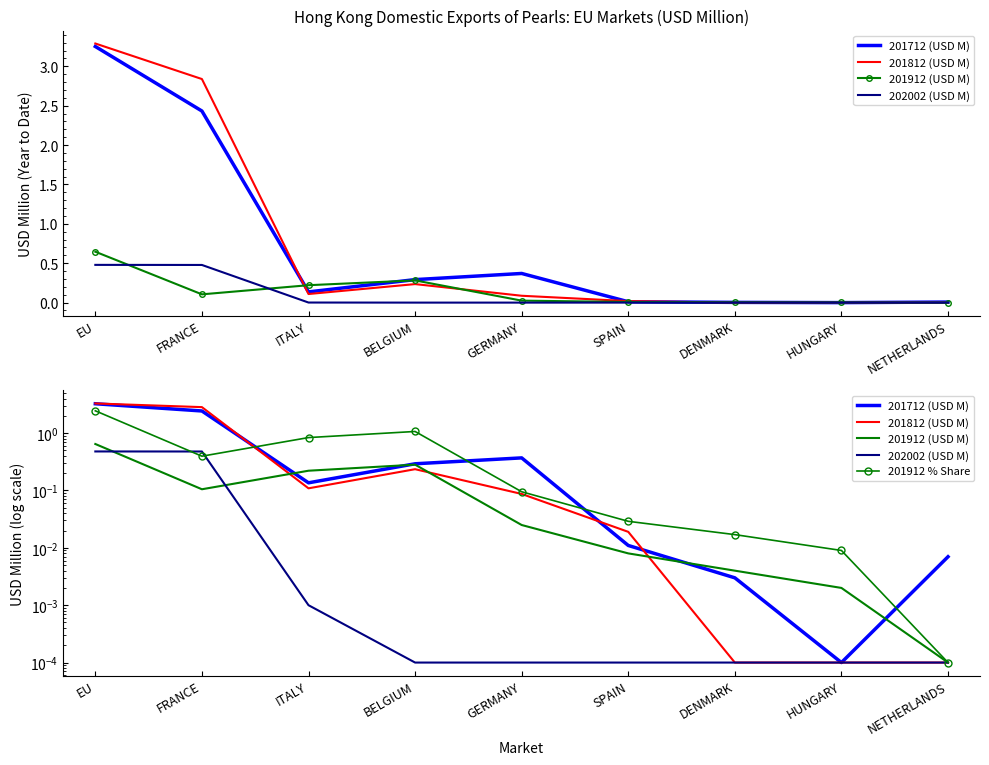

Does the chart have visible grid lines?

No